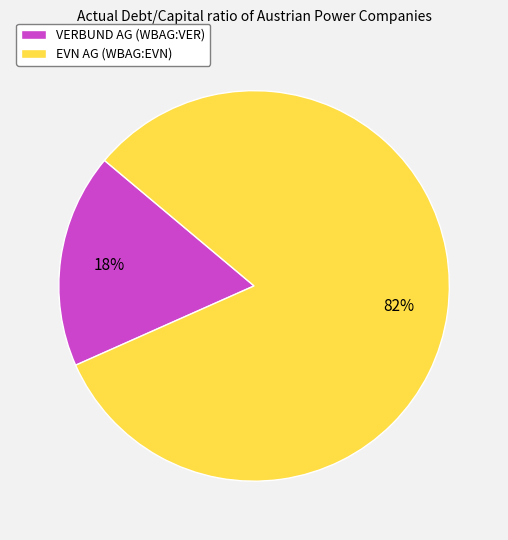

What percentage is the EVN AG (WBAG:EVN) slice, to the nearest percent?

82%